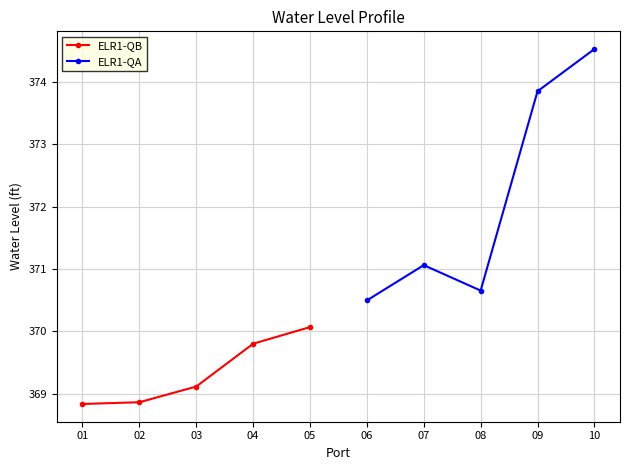

Which series has the largest range (max minus min)?

ELR1-QA